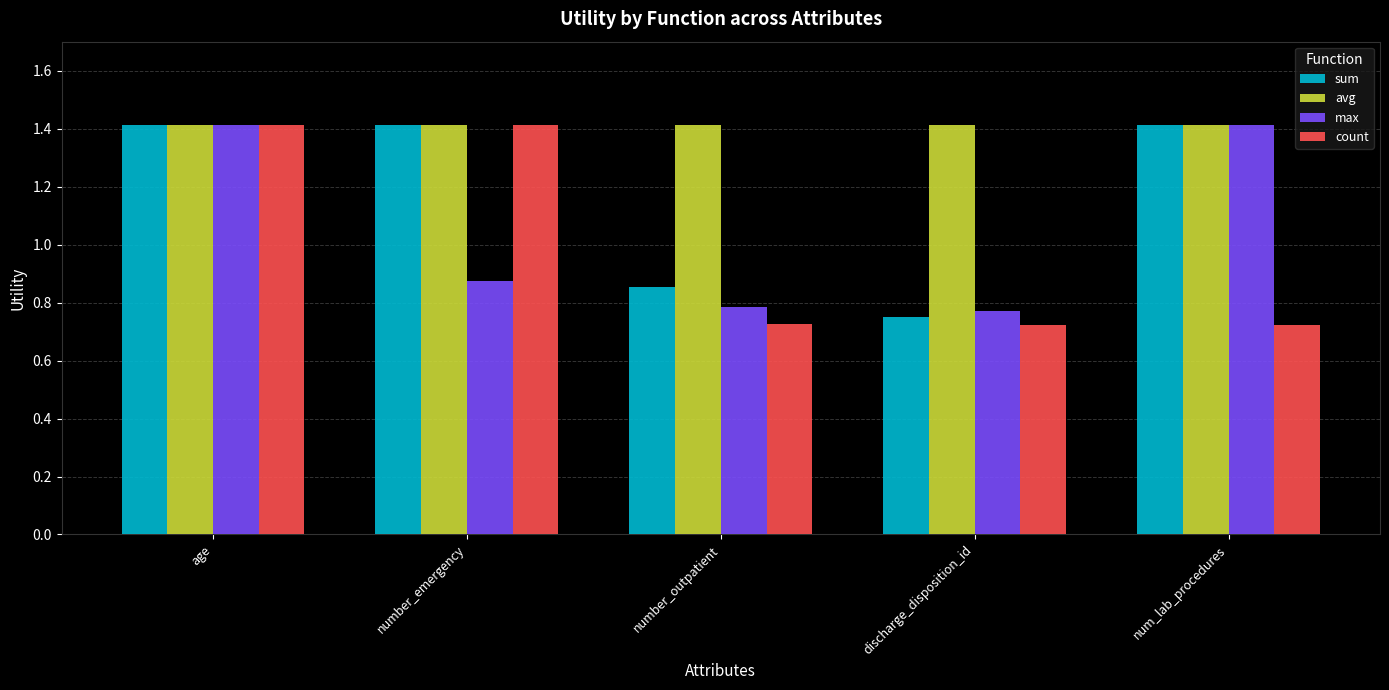

What is the approximate value of avg at age?

1.4